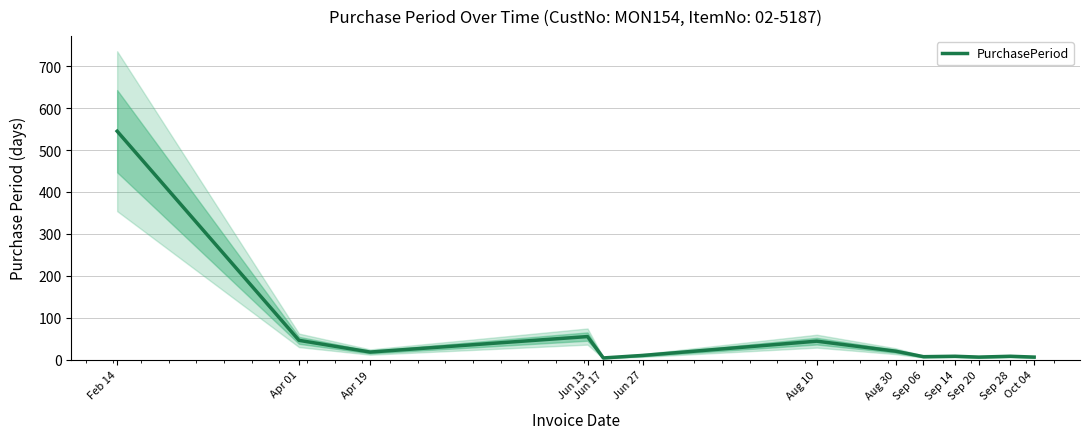

Count the number of categories in the chart.

13